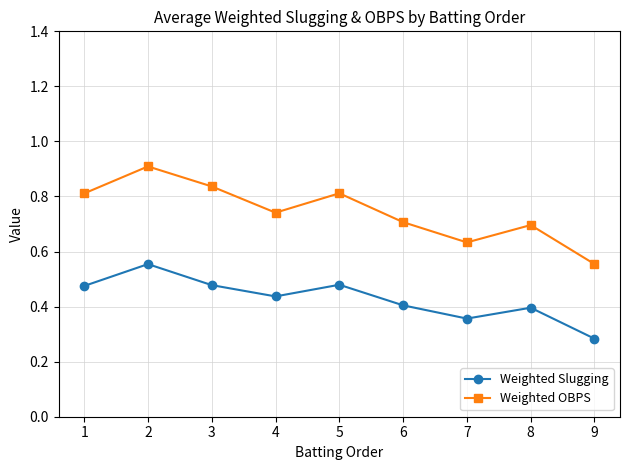

List the series in order of their peak value, lowest first.

Weighted Slugging, Weighted OBPS